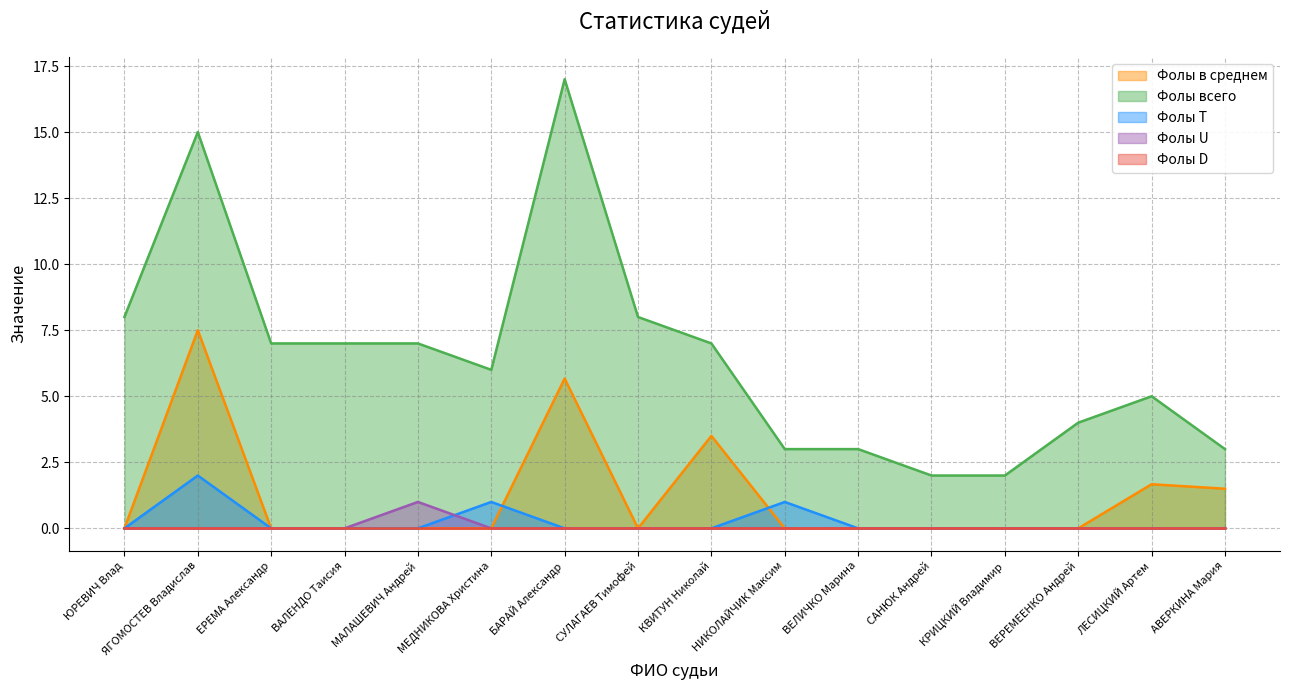

How many positive values does the Фолы в среднем series have?

5